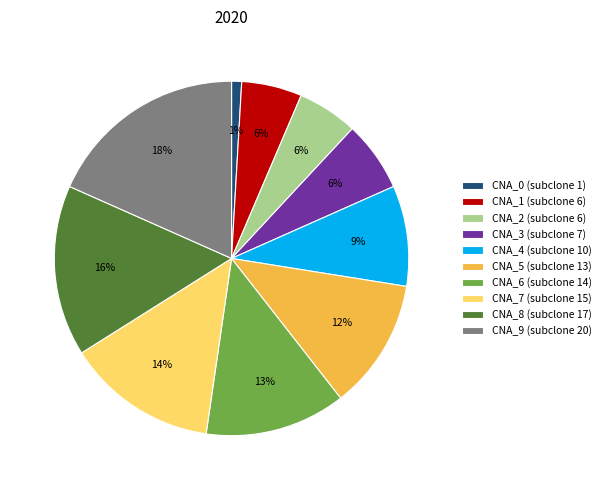

To the nearest percent, what is the average slice percentage?

10%